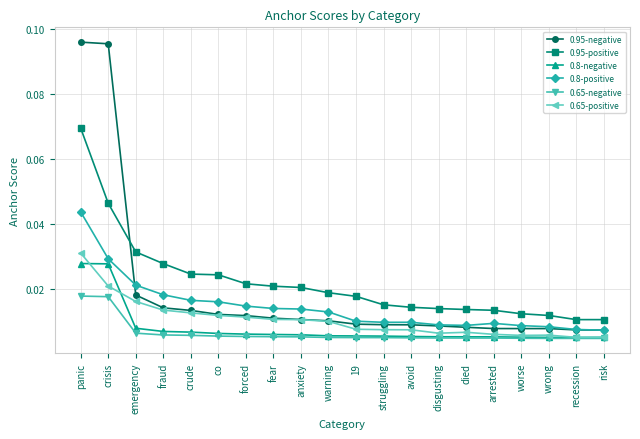

Which series has the largest range (max minus min)?

0.95-negative